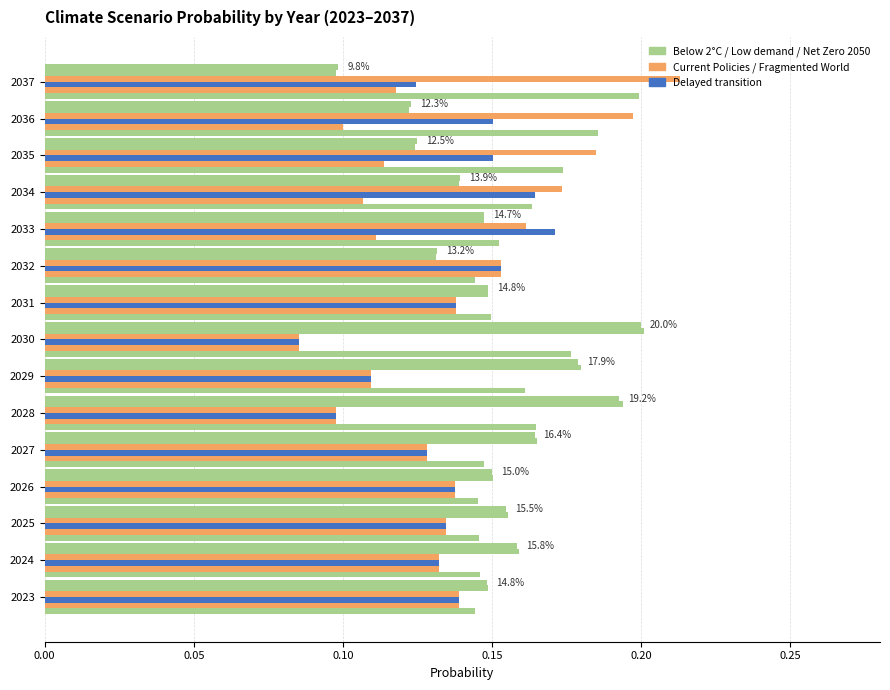

How many series are shown in this chart?

6